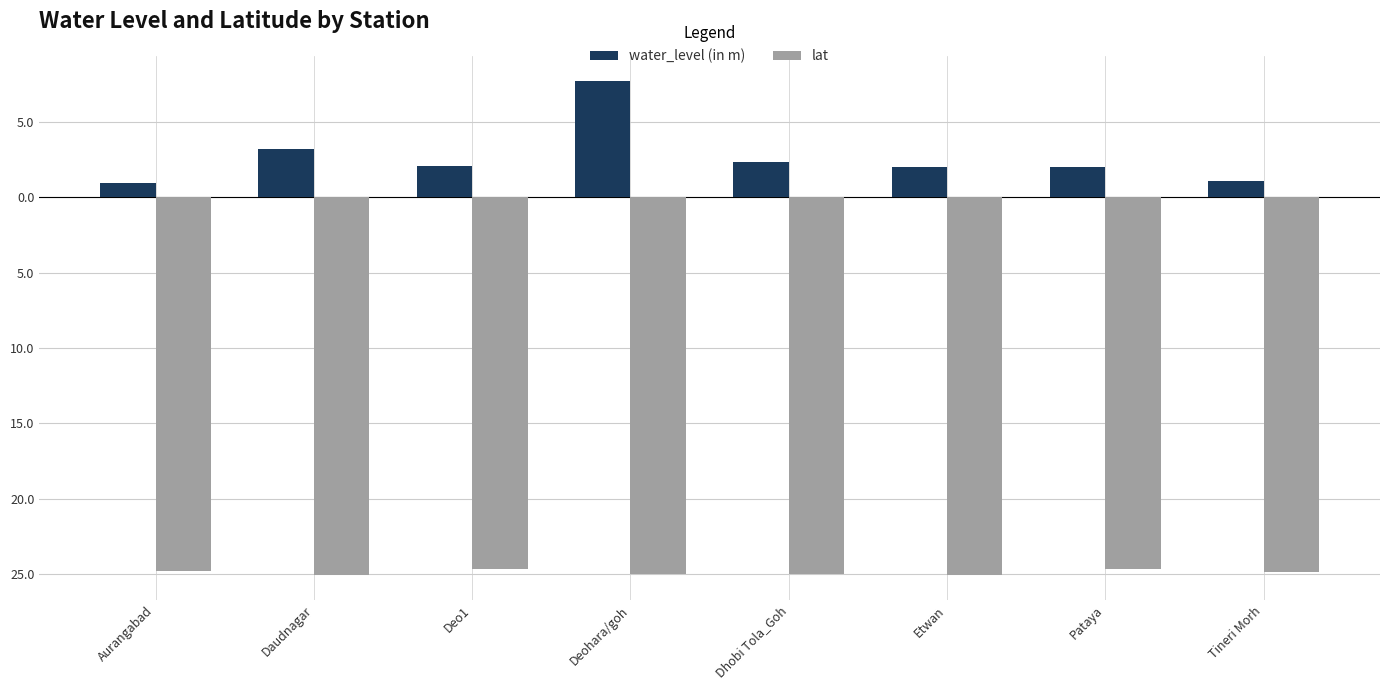

What are all the series names shown in the legend?

water_level (in m), lat